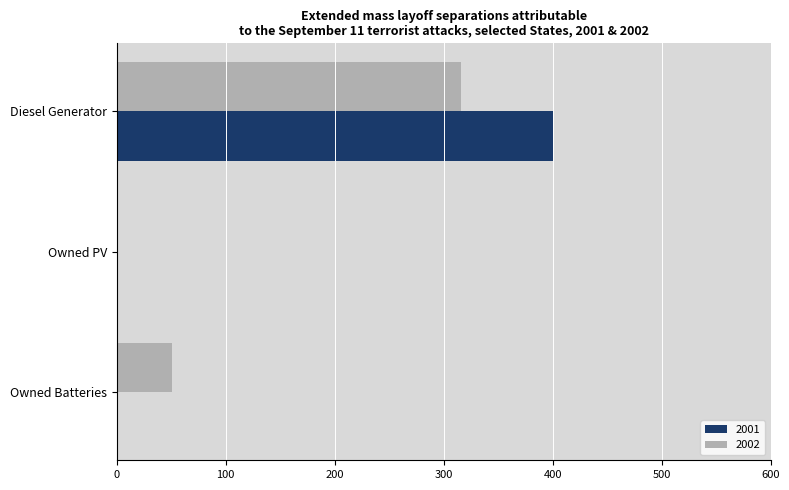

Which series has the largest total across all categories?

2001